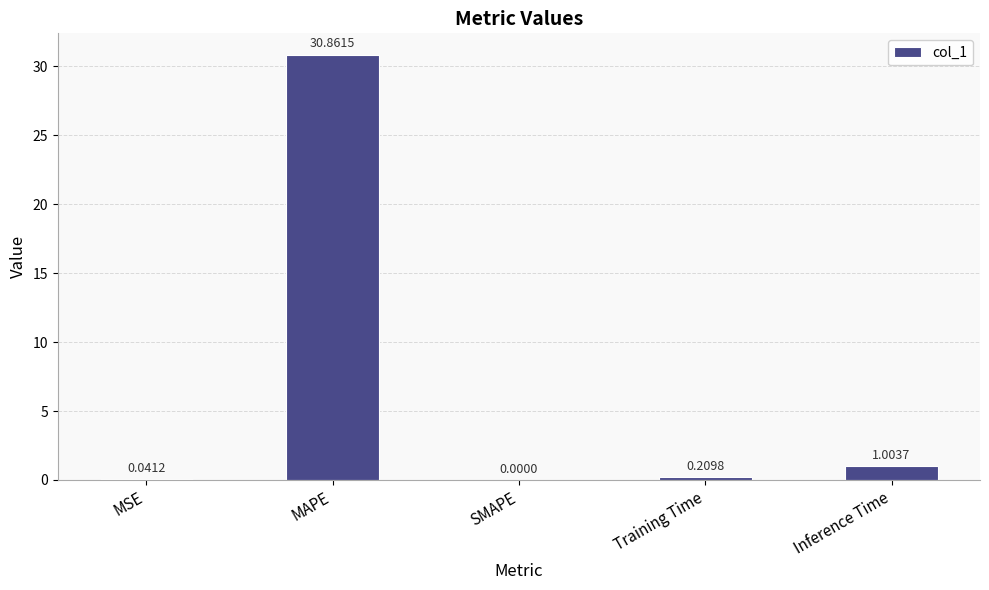

What is the sum of all values?

32.1